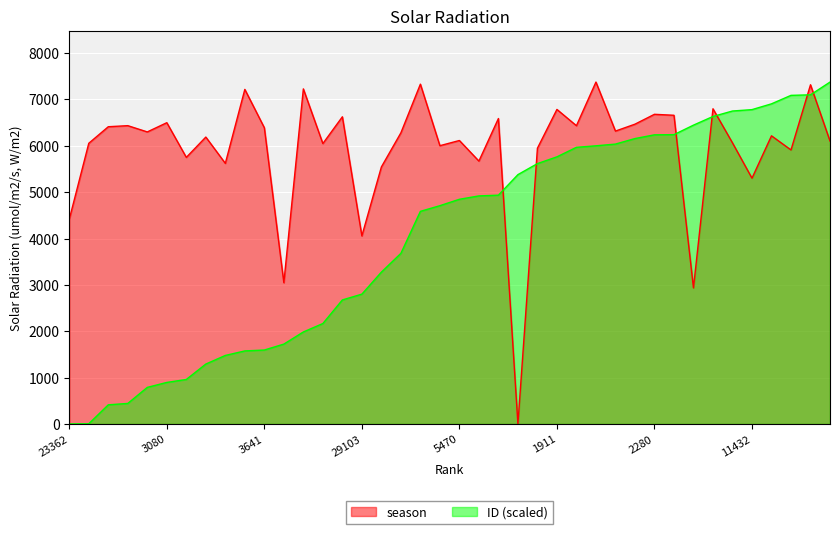

How many lines are shown in the chart?

2